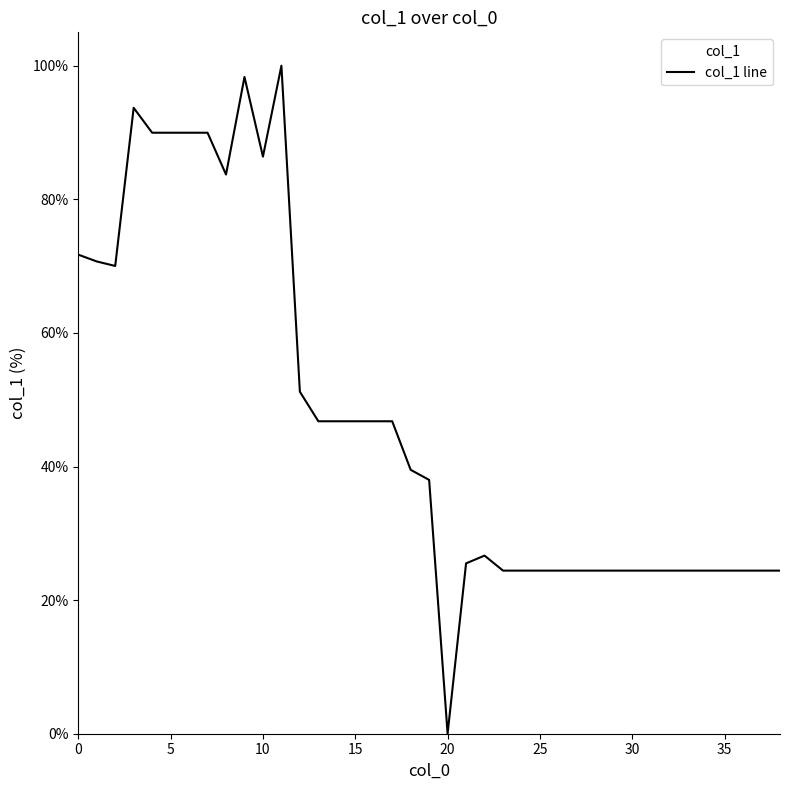

At which category does the chart reach its peak across all series?

11